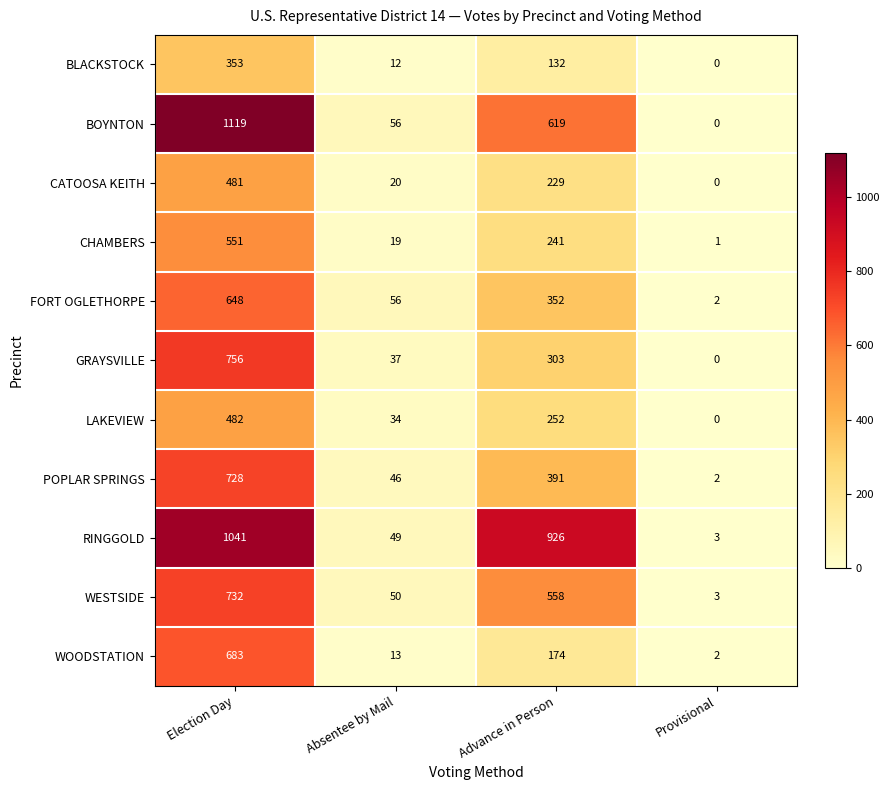

What is the average value of the WOODSTATION series?

218